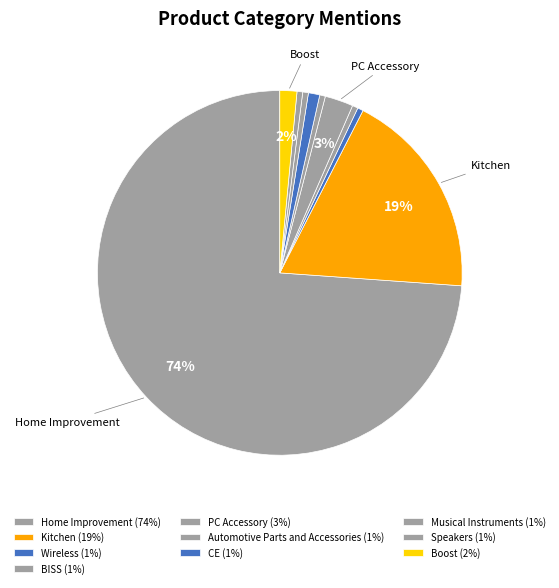

How many segments does this pie chart have?

10